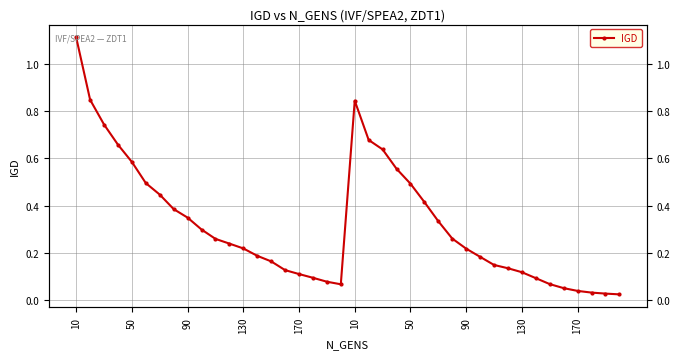

Which label corresponds to the largest value in the chart?

10